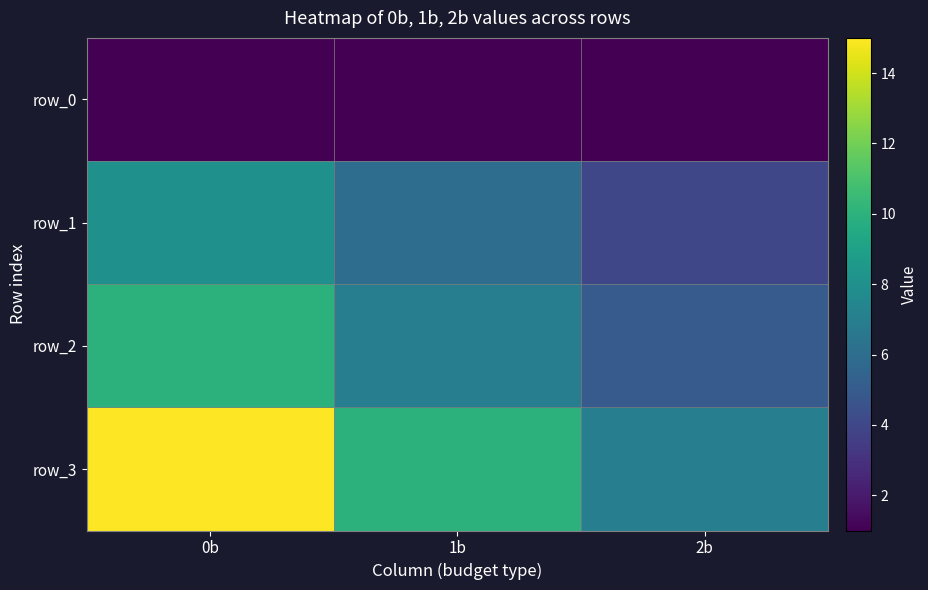

Count the row_3 values in the range 7 to 15.

3